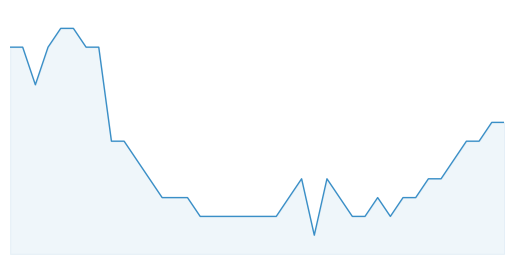

Is this an area chart (filled region under the line)?

Yes